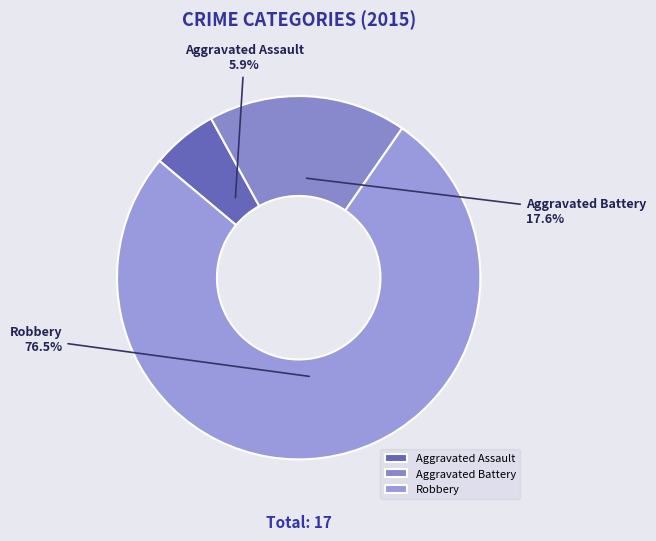

What percentage is NOT represented by Aggravated Battery?

82.4%